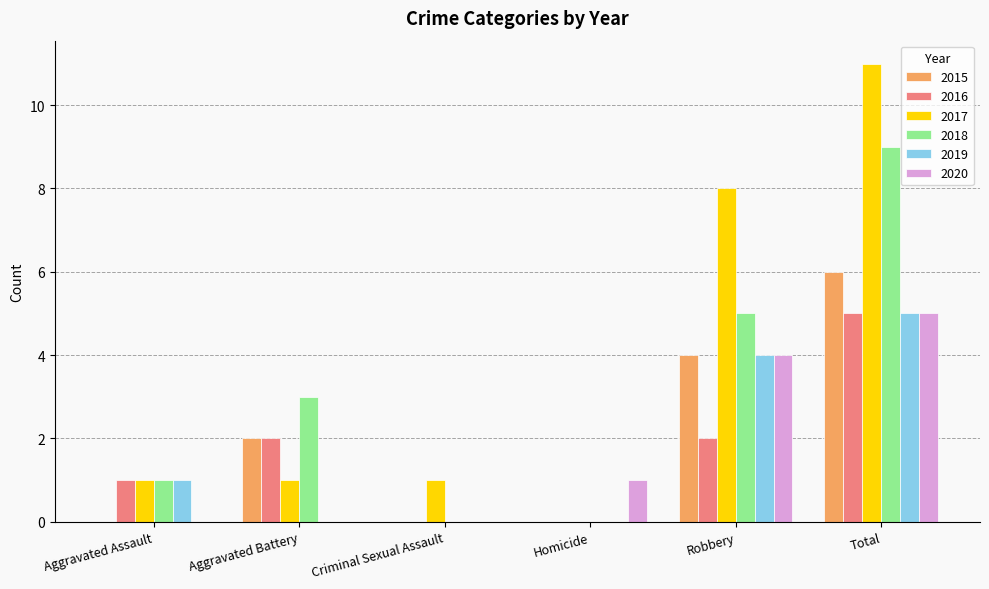

Does the chart contain stacked bars?

No